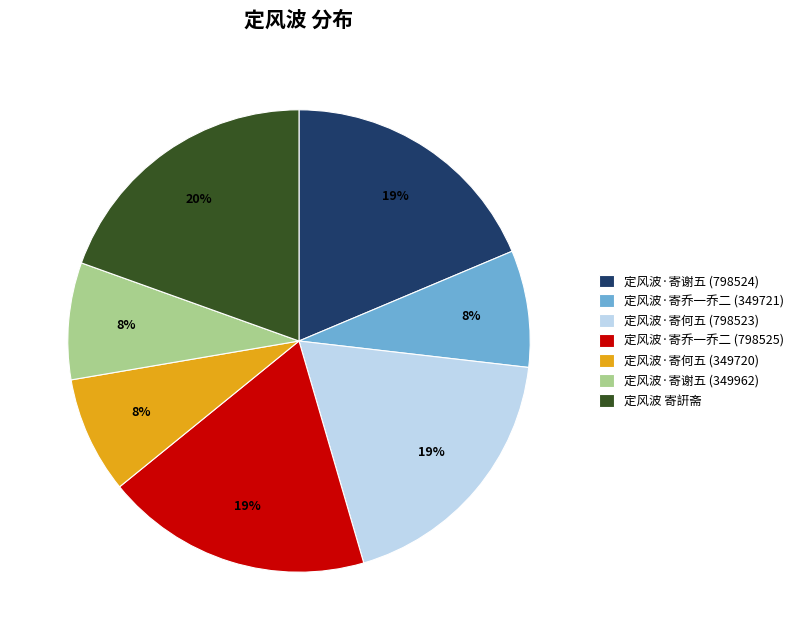

What is the largest slice in the pie chart?

定风波 寄詽斋